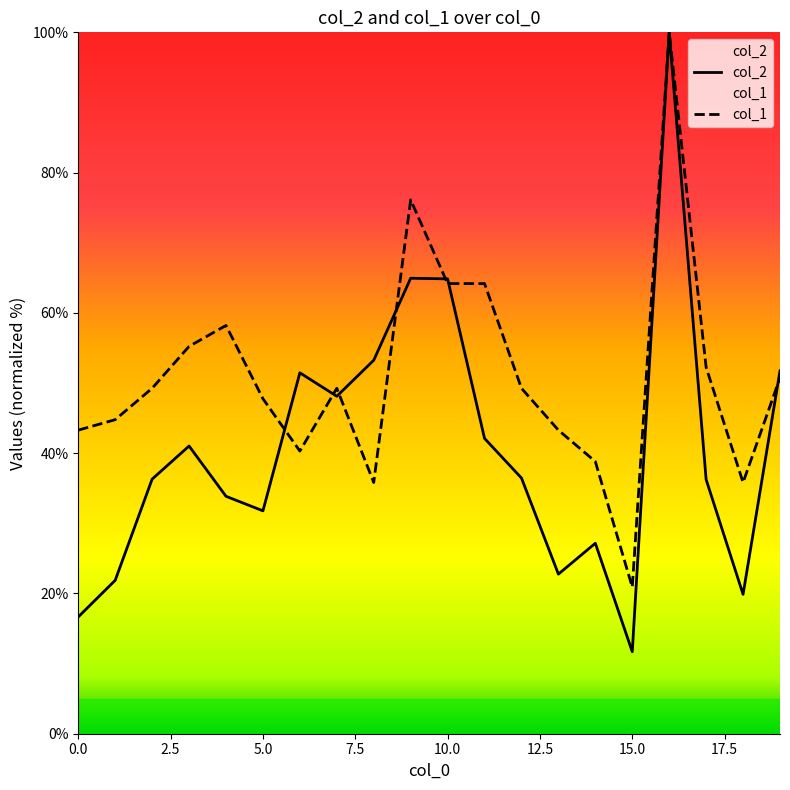

Reading left to right, what are all the values shown in this chart?

col_2: 0=16.7	1=21.9	2=36.3	3=41.0	4=33.8	5=31.8	6=51.5	7=48.1	8=53.3	9=64.9	10=64.8	11=42.1	12=36.5	13=22.8	14=27.2	15=11.7	16=100.0	17=36.2	18=19.9	19=51.7
col_1: 0=43.3	1=44.8	2=49.3	3=55.2	4=58.2	5=47.8	6=40.3	7=49.3	8=35.8	9=76.1	10=64.2	11=64.2	12=49.3	13=43.3	14=38.8	15=20.9	16=100.0	17=52.2	18=35.8	19=50.7